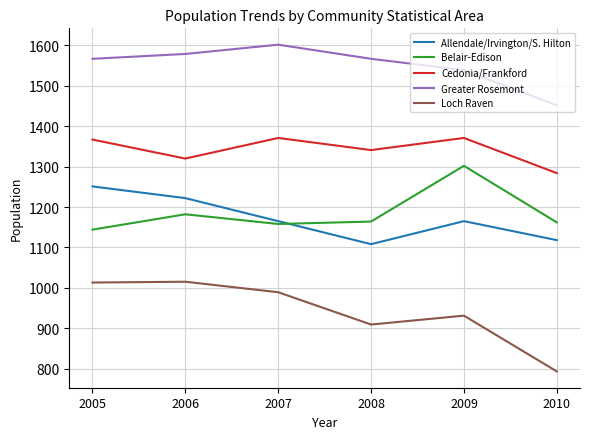

How many series are shown in this chart?

5